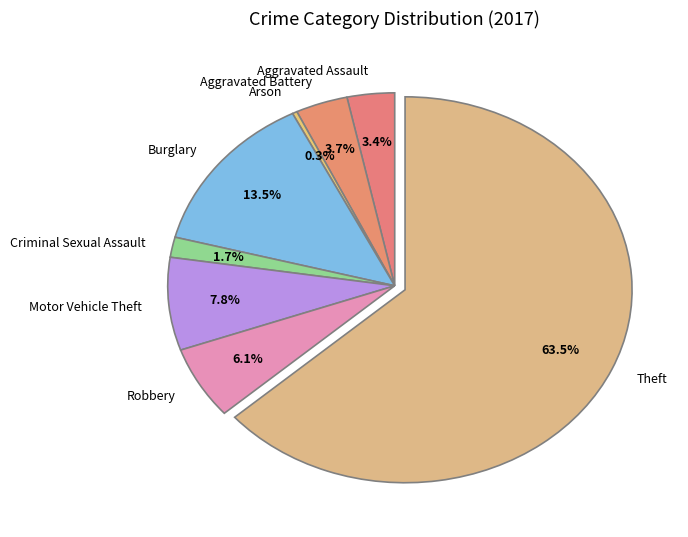

Does Criminal Sexual Assault account for over 50% of the chart?

No